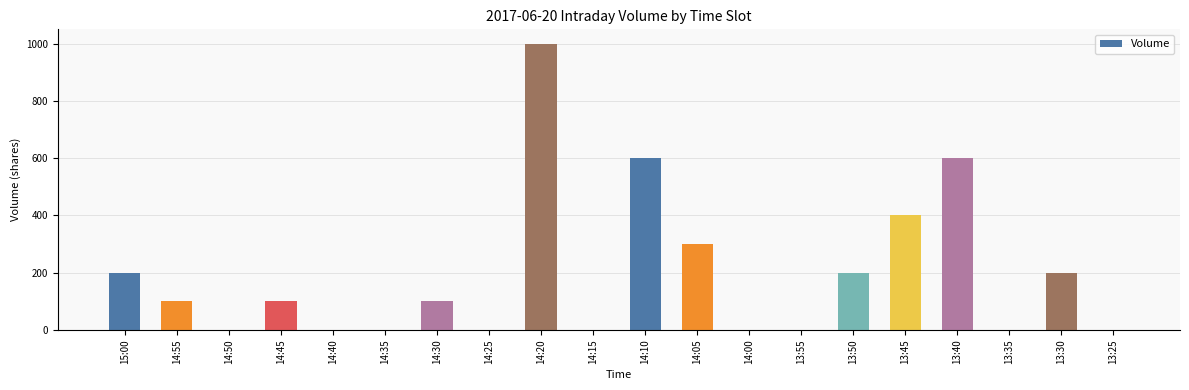

True or false: the data shows 600 at 13:40.

True